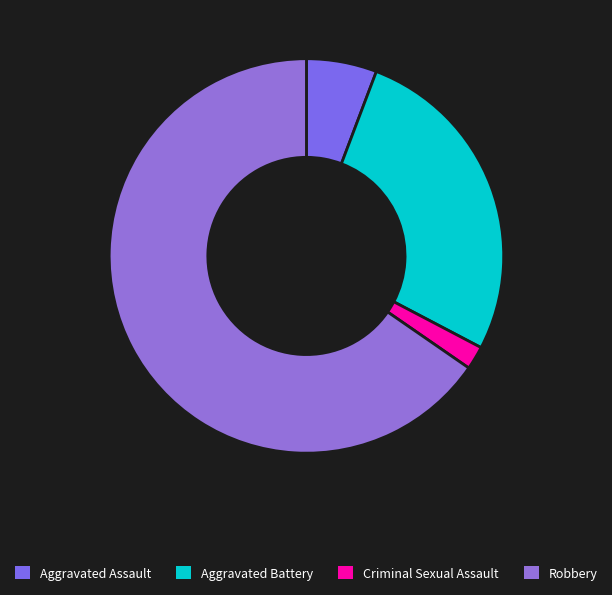

Is the sum of Robbery and Aggravated Battery greater than half?

Yes